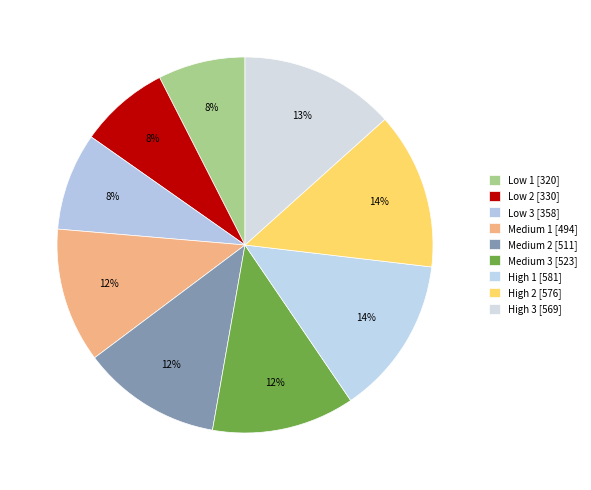

How many segments does this pie chart have?

9